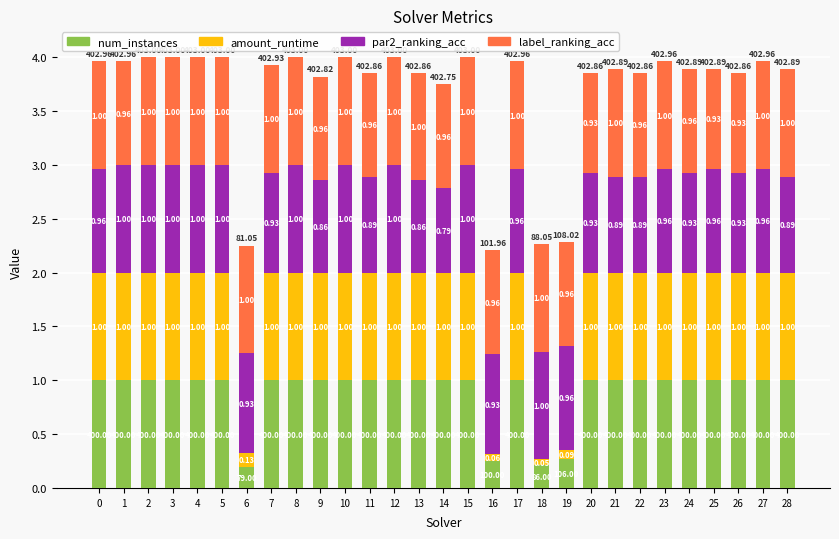

What are all the series names shown in the legend?

num_instances, amount_runtime, par2_ranking_acc, label_ranking_acc